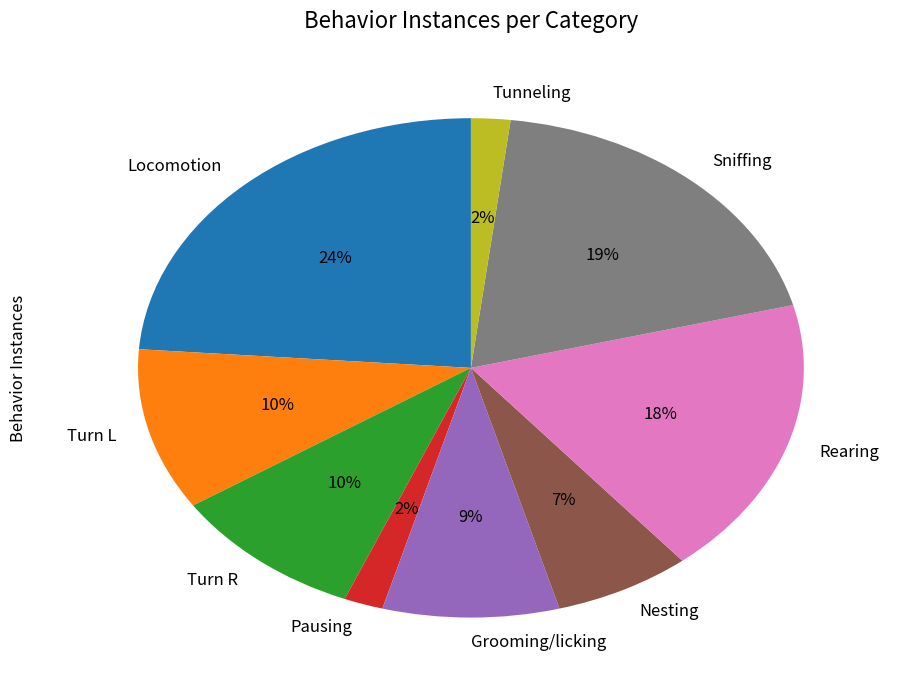

Count the number of slices in the pie.

9